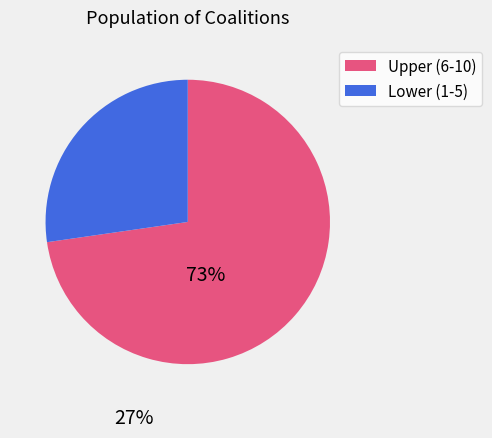

Is there a majority slice in this chart?

Yes